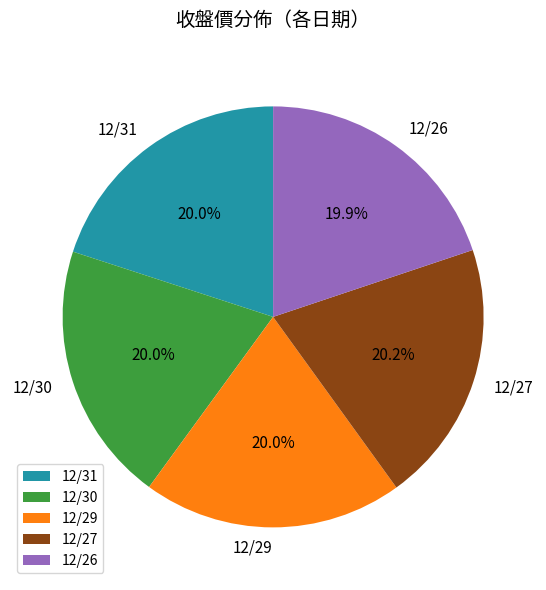

To the nearest percent, what portion does 12/27 represent?

20%